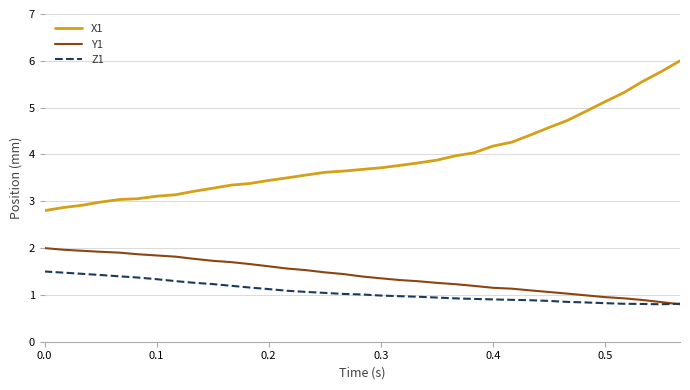

What is the maximum value shown in the chart?

6.0